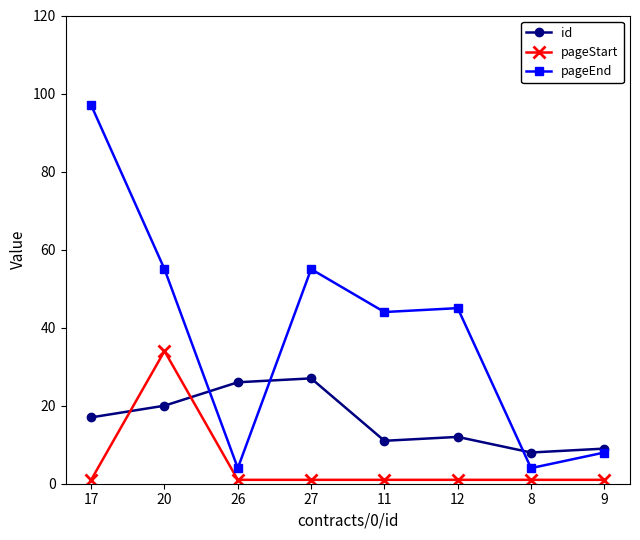

Which series changed the most between 27 and 8?

pageEnd